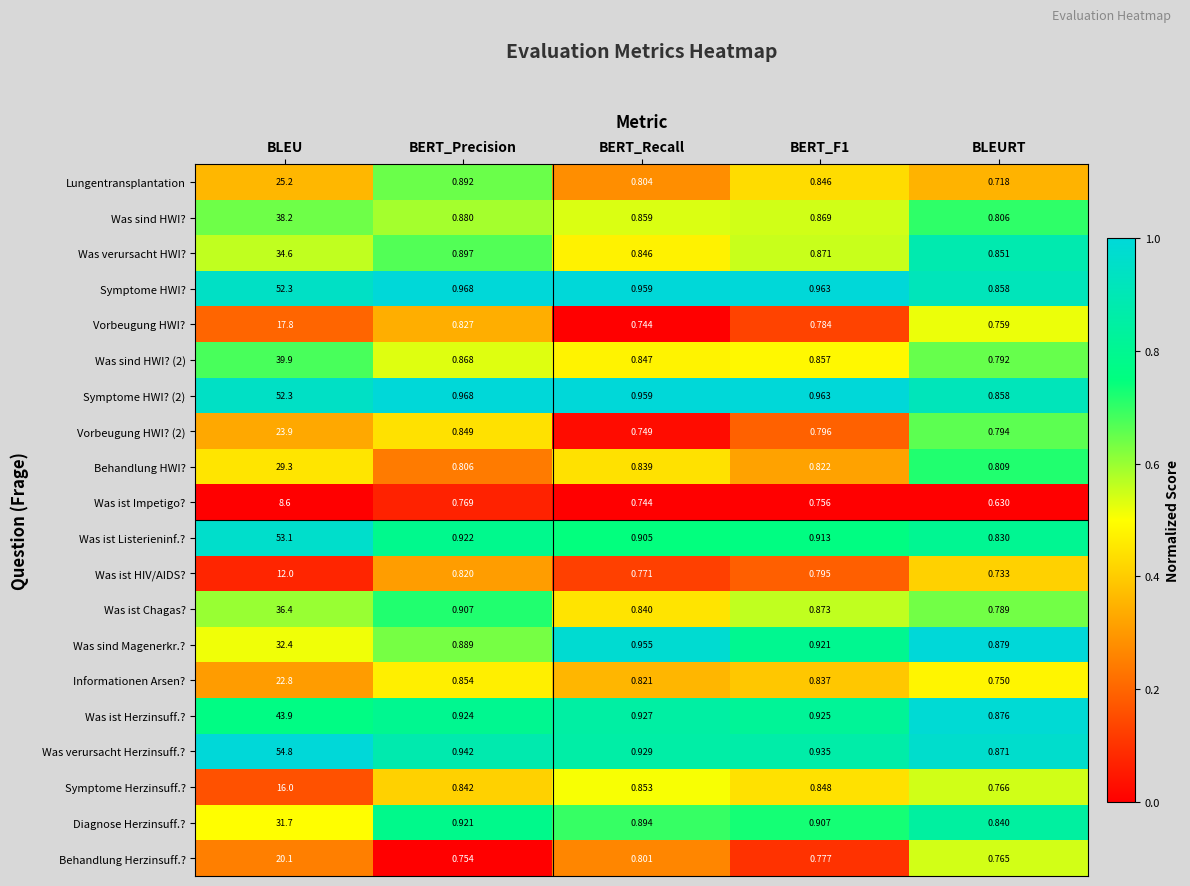

Which series has the largest total across all categories?

Was verursacht Herzinsuff.?